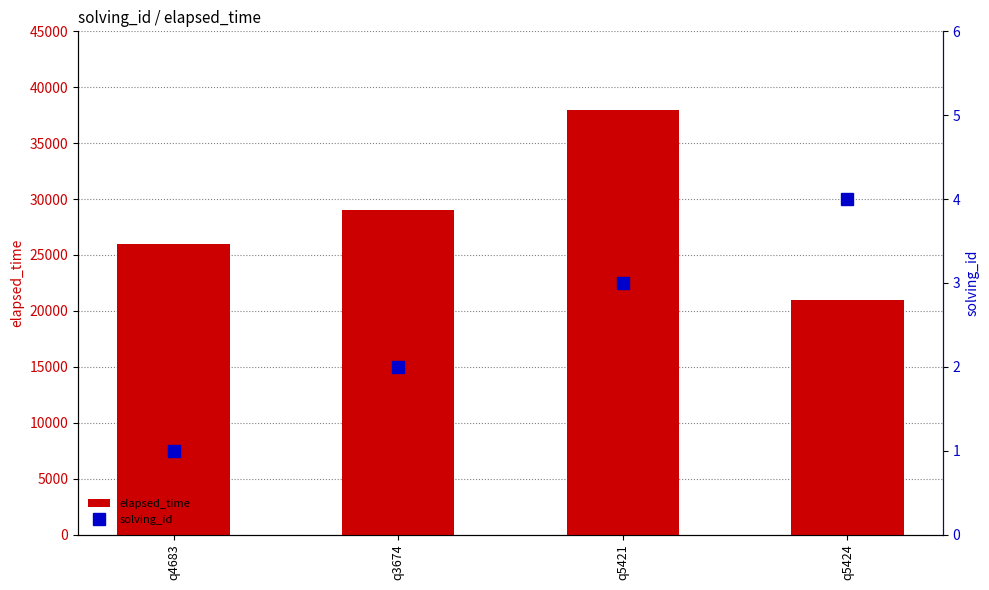

What is the spread (max minus min) of values at q3674?

28998